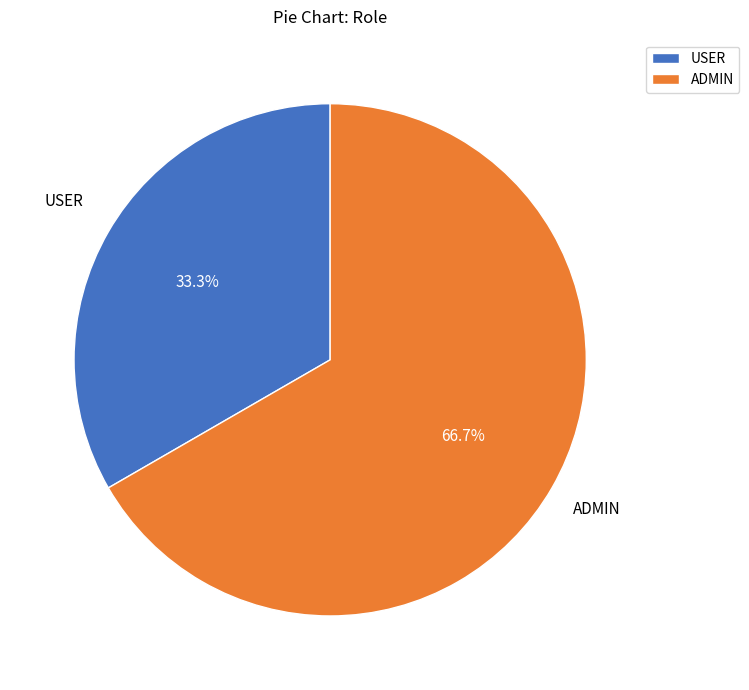

Combined, what portion of the pie is USER and ADMIN?

100.0%